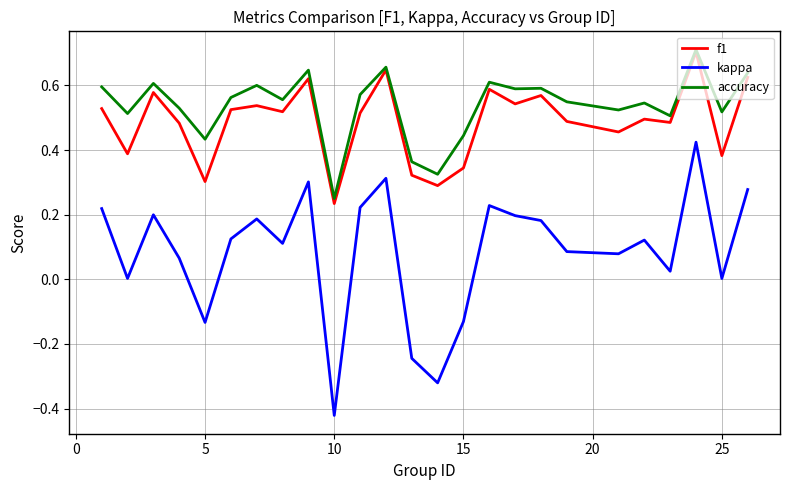

Which series has the largest range (max minus min)?

kappa